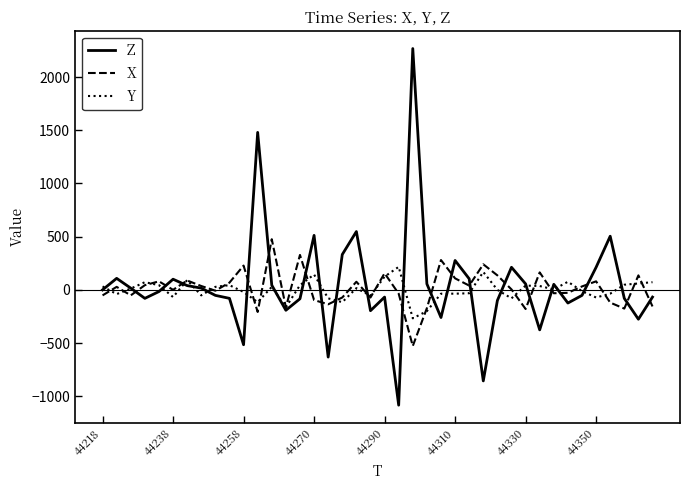

List the series in order of their peak value, highest first.

Z, X, Y